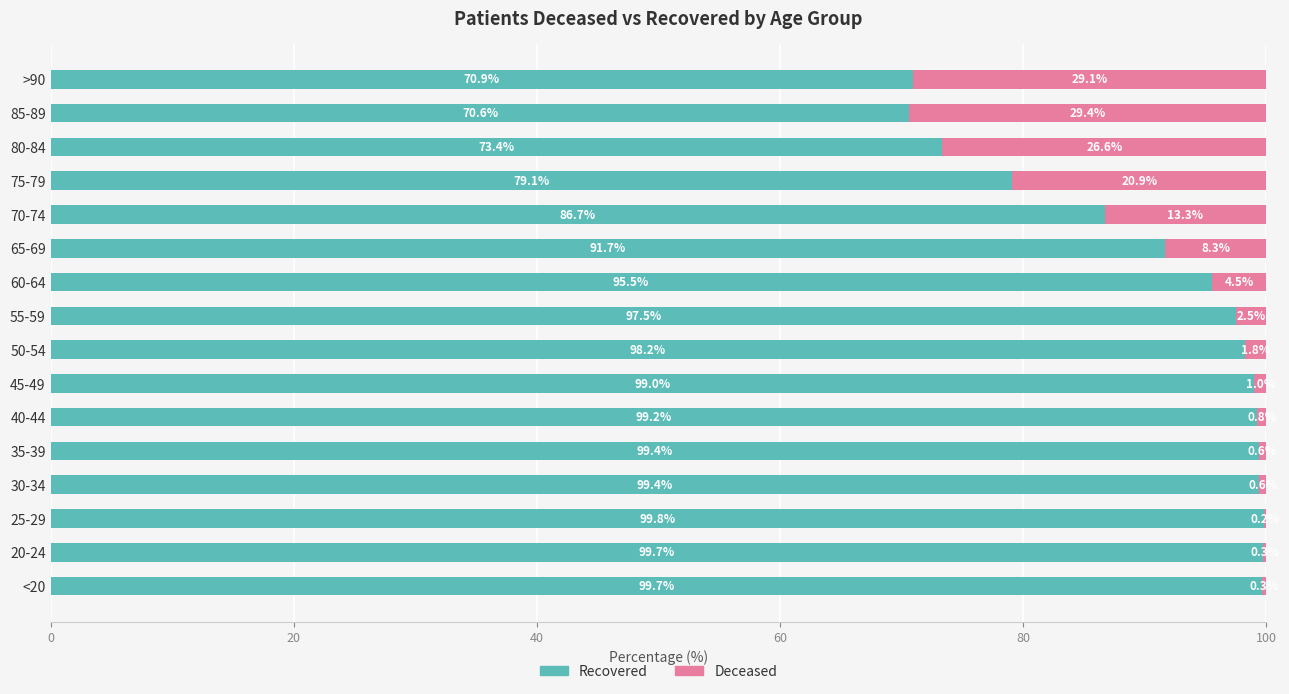

What is the sum of the Recovered values at 35-39 and 75-79?

178.5